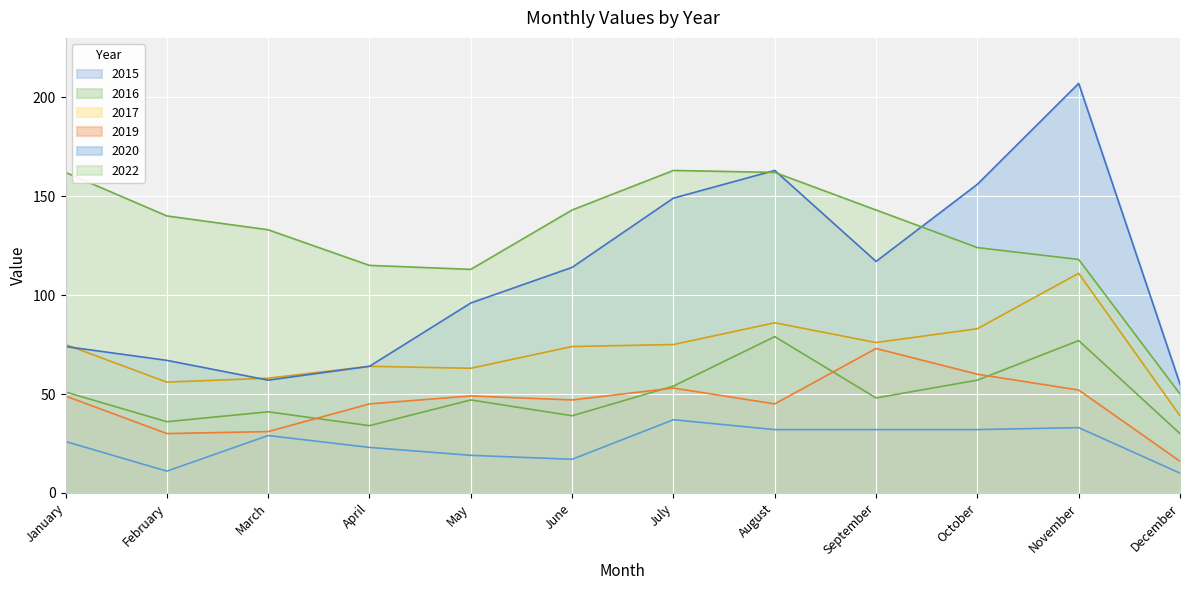

What are all the series names shown in the legend?

2015, 2016, 2017, 2019, 2020, 2022